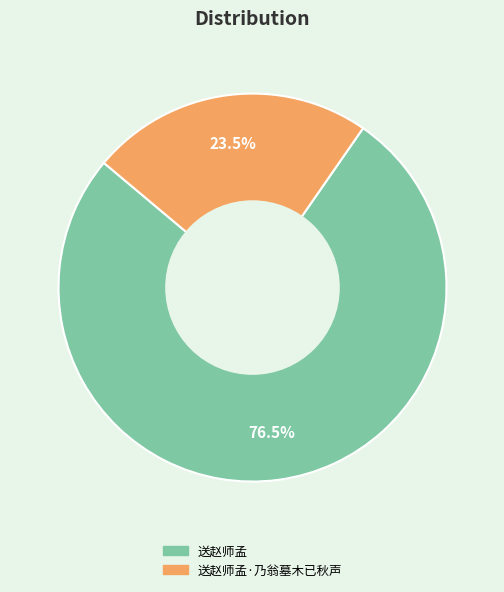

How many slices are in this pie chart?

2